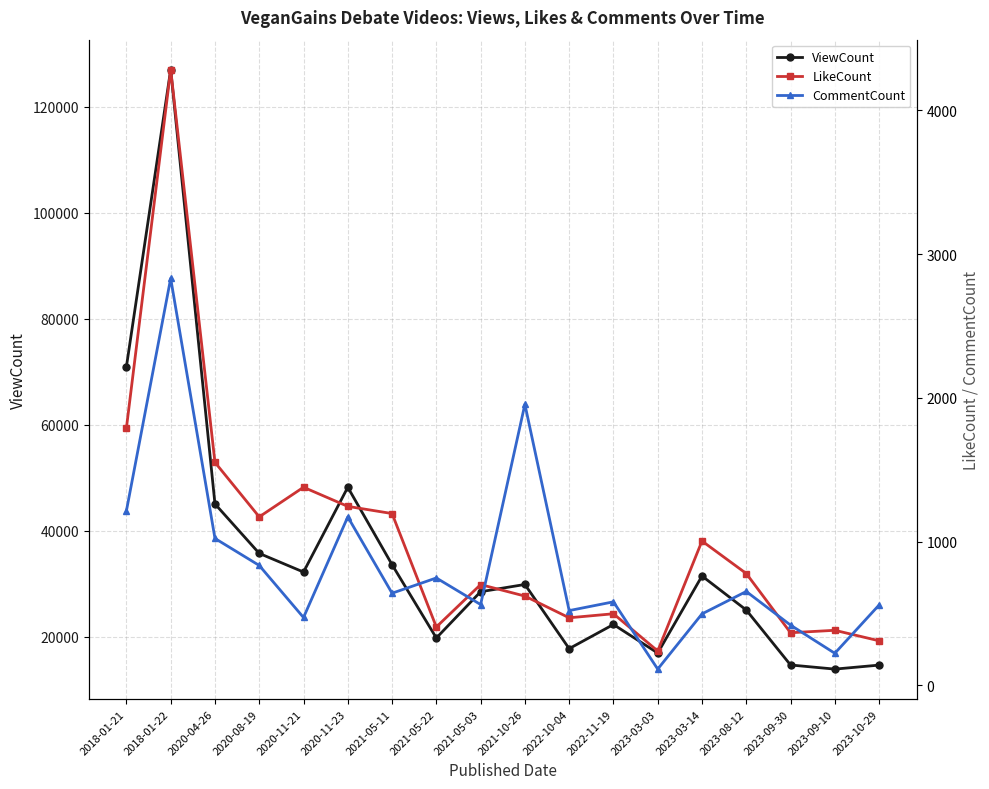

True or false: CommentCount has more than 2 interior local peaks.

True